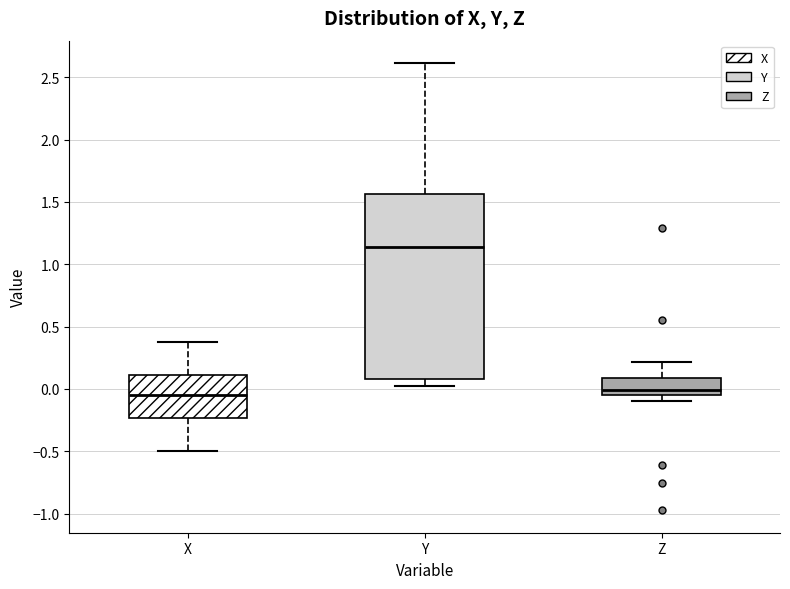

Reading left to right, transcribe this box plot: for each box, give where its median line is, the range the box spans, and where its two whiskers end, as read against the y-axis. The values are not printed on the chart, so give them approximately, as read against the axis.

X: median -0.05, box -0.25 to 0.10, whiskers -0.50 to 0.40
Y: median 1.15, box 0.10 to 1.55, whiskers 0.05 to 2.60
Z: median 0.00, box -0.05 to 0.10, whiskers -0.10 to 0.20